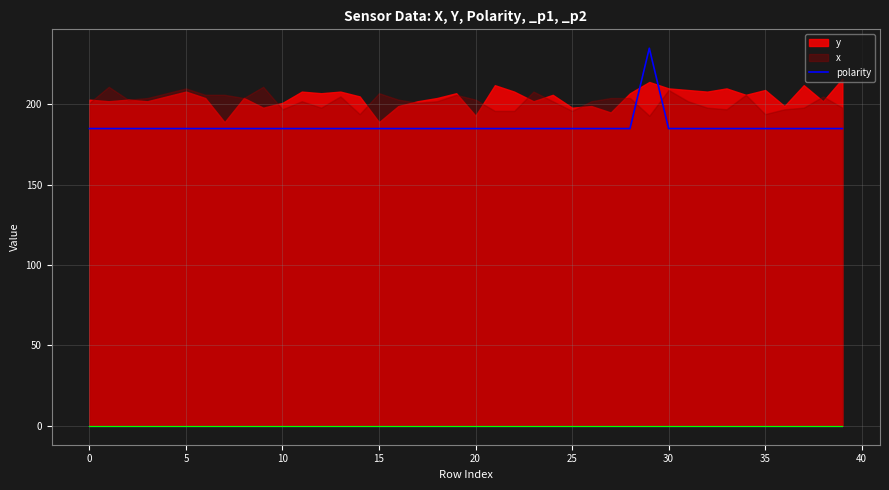

What is the highest value of the polarity series?

235